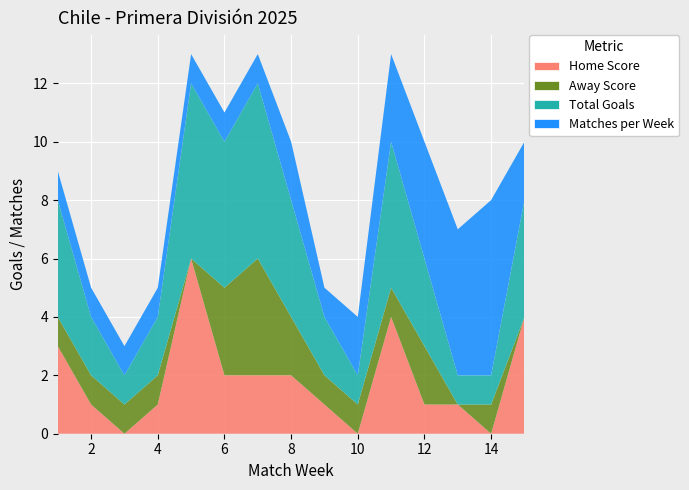

Reading left to right, list all the values displayed in this chart.

Home Score: 3	1	0	1	6	2	2	2	1	0	4	1	1	0	4
Away Score: 1	1	1	1	0	3	4	2	1	1	1	2	0	1	0
Total Goals: 4	2	1	2	6	5	6	4	2	1	5	3	1	1	4
Matches per Week: 1	1	1	1	1	1	1	2	1	2	3	4	5	6	2